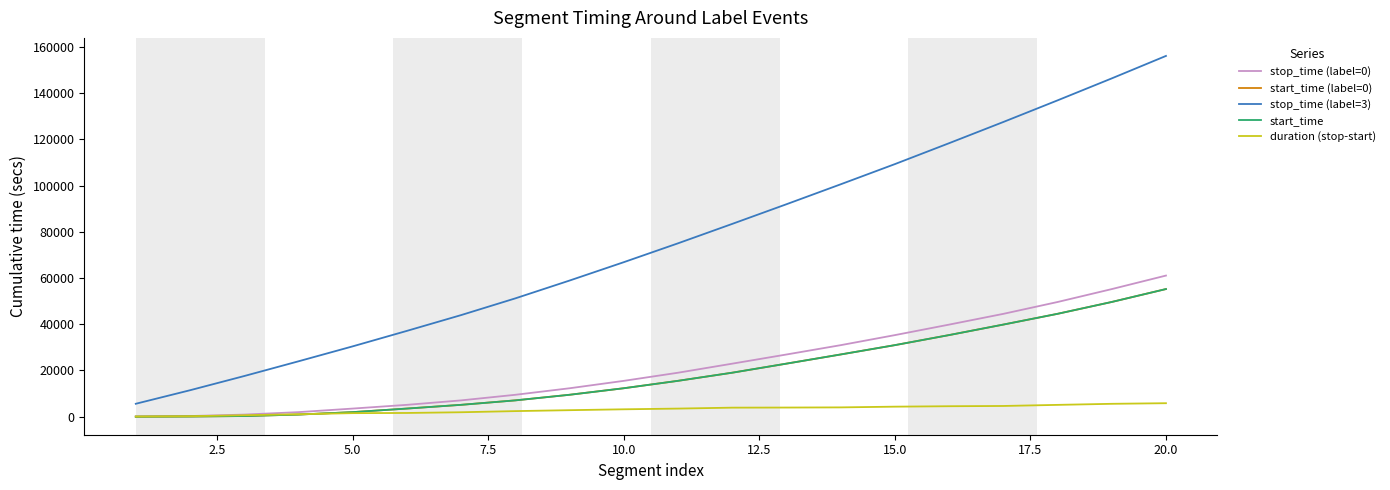

Does the chart display data point markers on the line(s)?

No